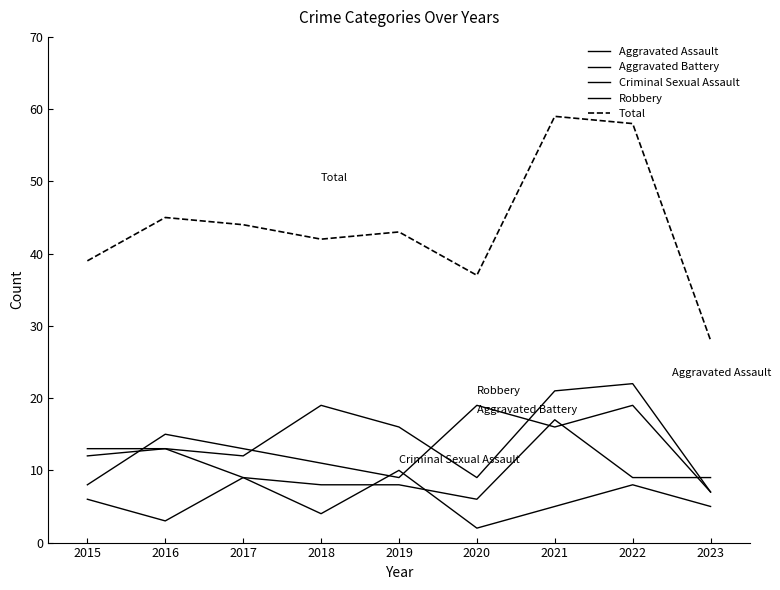

Reading left to right, transcribe all the data shown in this chart.

Aggravated Assault: 2015=12	2016=13	2017=12	2018=19	2019=16	2020=9	2021=21	2022=22	2023=7
Aggravated Battery: 2015=13	2016=13	2017=9	2018=8	2019=8	2020=6	2021=17	2022=9	2023=9
Criminal Sexual Assault: 2015=6	2016=3	2017=9	2018=4	2019=10	2020=2	2021=5	2022=8	2023=5
Robbery: 2015=8	2016=15	2017=13	2018=11	2019=9	2020=19	2021=16	2022=19	2023=7
Total: 2015=39	2016=45	2017=44	2018=42	2019=43	2020=37	2021=59	2022=58	2023=28